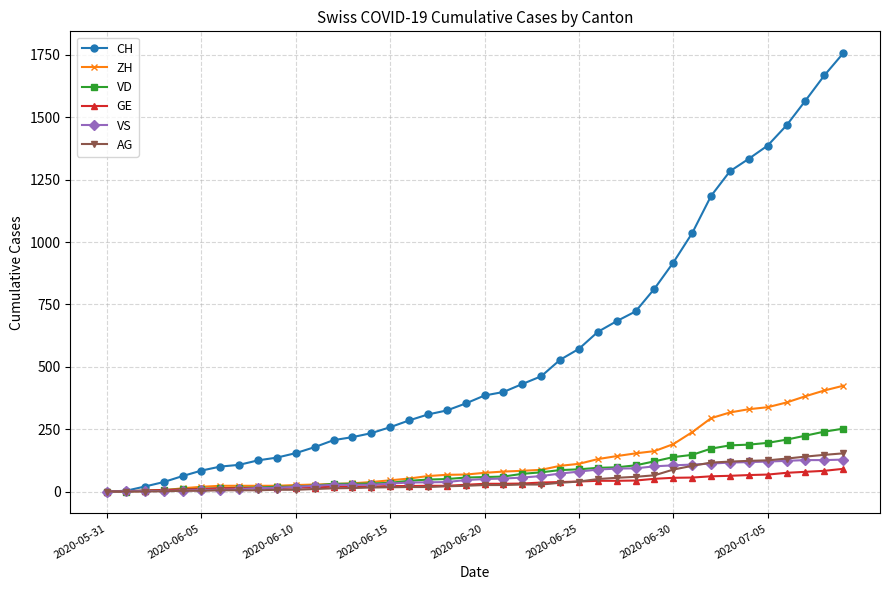

Which series has the largest total across all categories?

CH